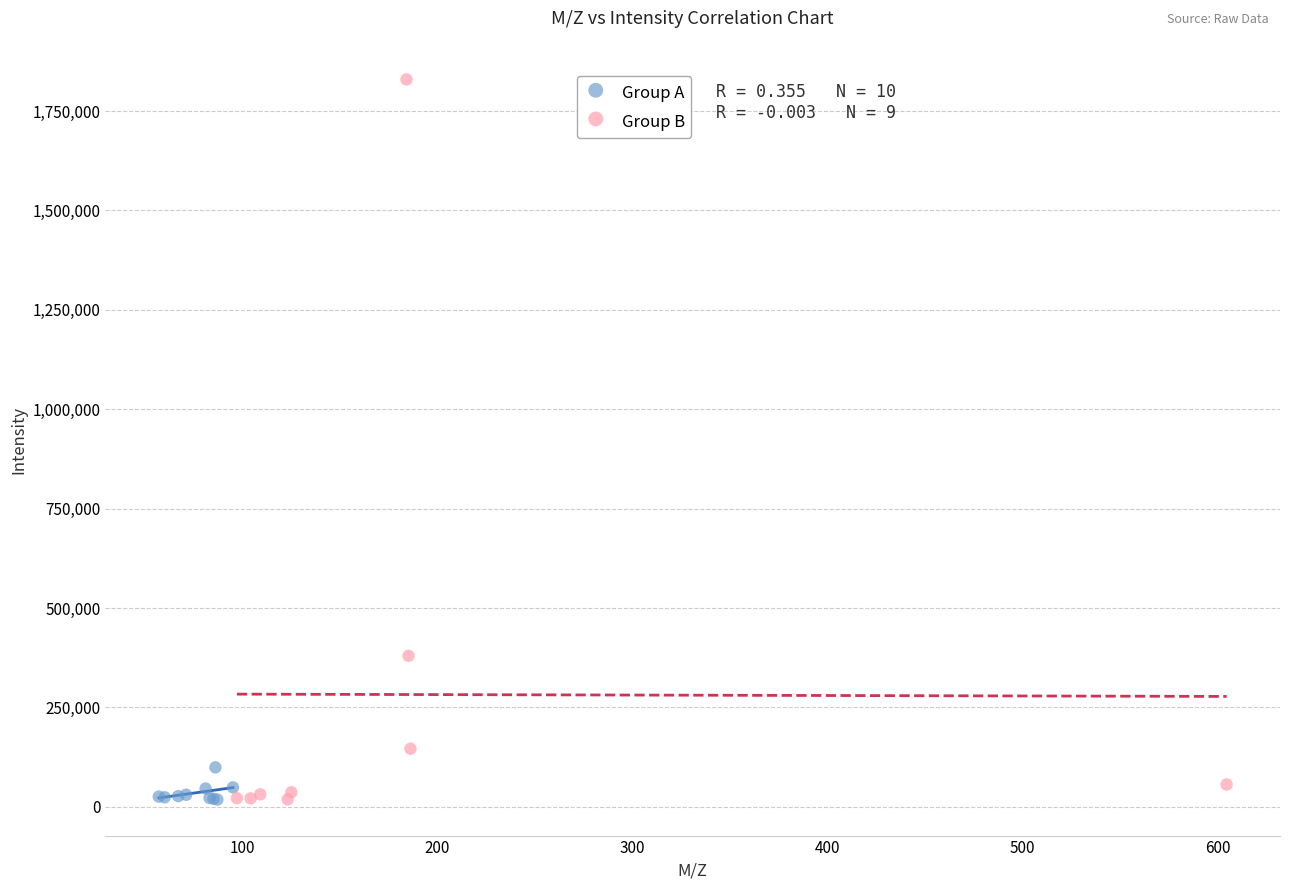

Which series reaches the maximum Y coordinate?

Group B